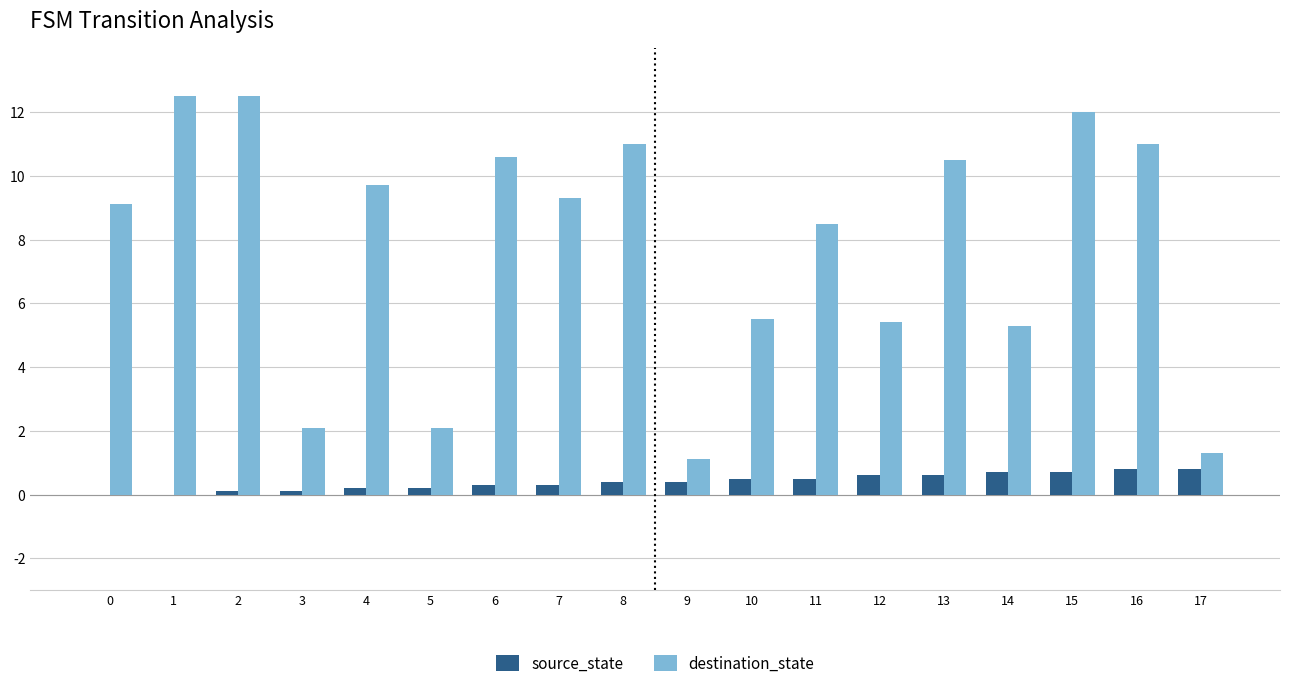

What is the greatest value displayed?

12.5